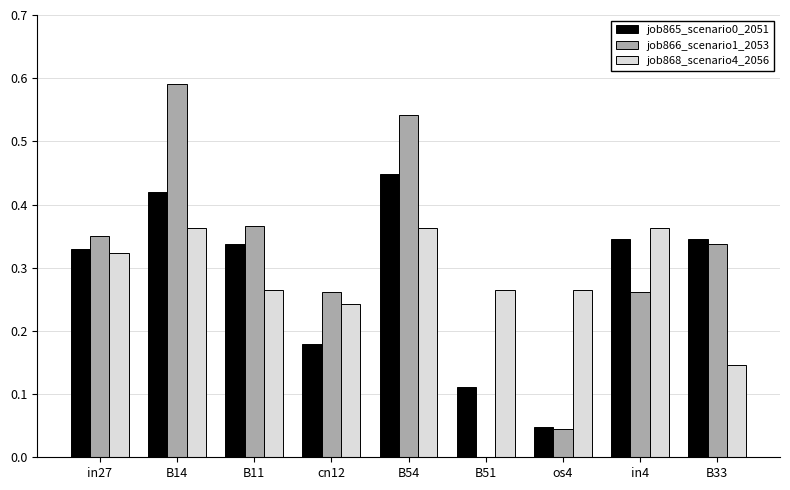

What is the sum of all job865_scenario0_2051 values?

2.6